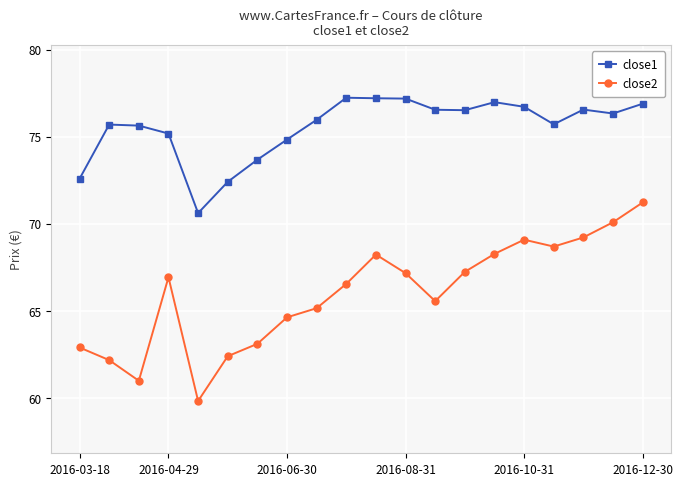

True or false: close2 and close1 intersect in this chart.

False